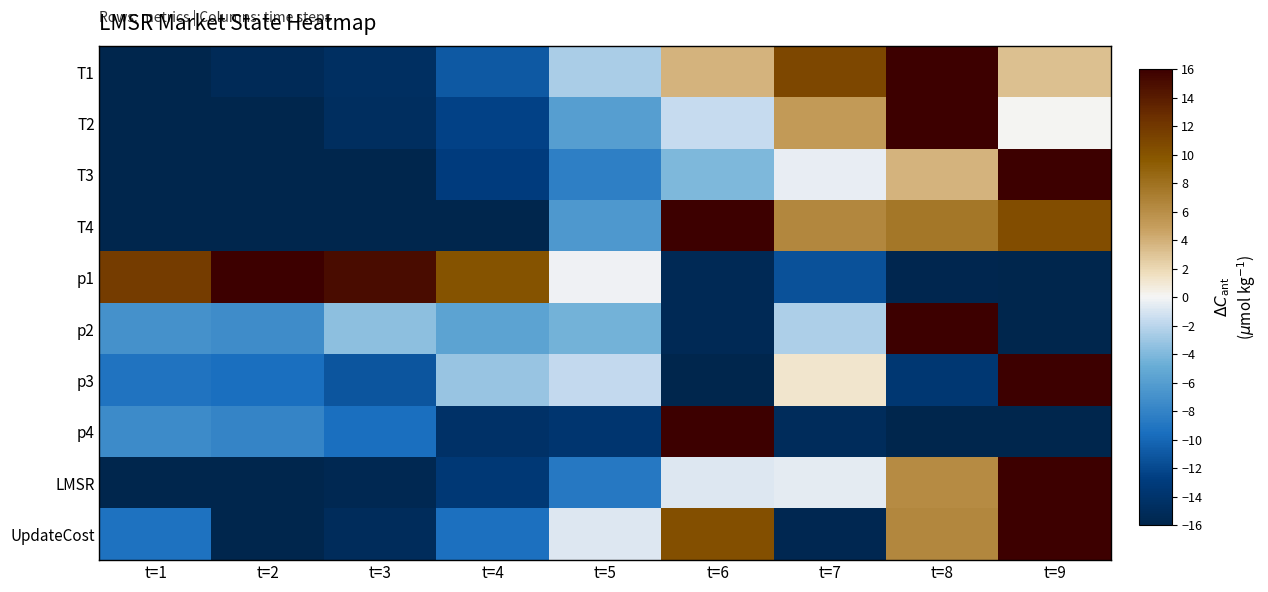

Reading left to right, extract all data points from this chart.

T1: t=1=-16.0	t=2=-15.4	t=3=-14.7	t=4=-10.9	t=5=-2.6	t=6=3.8	t=7=10.9	t=8=16.0	t=9=3.2
T2: t=1=-16.0	t=2=-16.0	t=3=-14.8	t=4=-12.4	t=5=-6.0	t=6=-1.6	t=7=5.2	t=8=16.0	t=9=0.0
T3: t=1=-16.0	t=2=-16.0	t=3=-16.0	t=4=-12.9	t=5=-8.4	t=6=-4.1	t=7=-0.4	t=8=3.8	t=9=16.0
T4: t=1=-16.0	t=2=-16.0	t=3=-16.0	t=4=-16.0	t=5=-6.5	t=6=16.0	t=7=6.5	t=8=7.6	t=9=10.4
p1: t=1=11.6	t=2=16.0	t=3=15.0	t=4=10.1	t=5=-0.2	t=6=-15.4	t=7=-11.4	t=8=-15.8	t=9=-16.0
p2: t=1=-6.9	t=2=-7.4	t=3=-3.5	t=4=-5.5	t=5=-4.4	t=6=-15.5	t=7=-2.4	t=8=16.0	t=9=-16.0
p3: t=1=-9.2	t=2=-9.6	t=3=-11.2	t=4=-3.2	t=5=-1.6	t=6=-16.0	t=7=1.1	t=8=-13.6	t=9=16.0
p4: t=1=-7.4	t=2=-7.9	t=3=-9.6	t=4=-14.4	t=5=-13.8	t=6=16.0	t=7=-15.0	t=8=-16.0	t=9=-16.0
LMSR: t=1=-16.0	t=2=-15.9	t=3=-15.6	t=4=-13.5	t=5=-8.8	t=6=-0.8	t=7=-0.6	t=8=6.2	t=9=16.0
UpdateCost: t=1=-9.4	t=2=-16.0	t=3=-15.1	t=4=-9.4	t=5=-0.8	t=6=10.3	t=7=-15.7	t=8=6.4	t=9=16.0